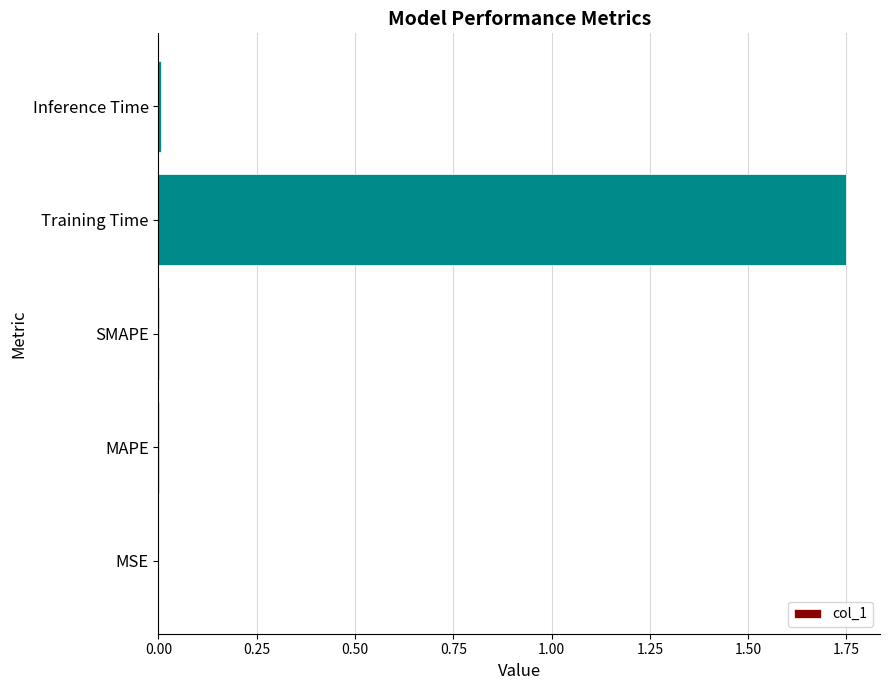

What is the sum of all values?

1.8